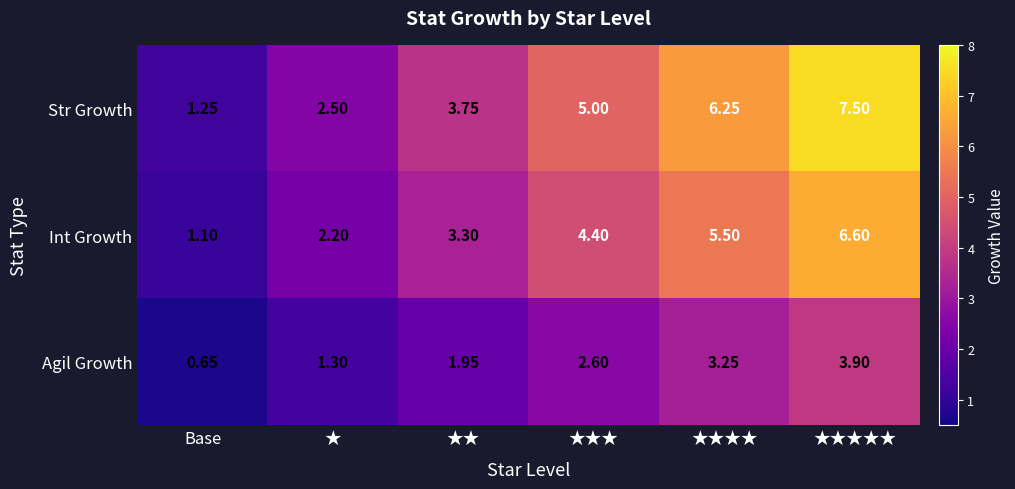

Is the value of Str Growth at ★★★★ greater than the value of Int Growth at ★?

Yes